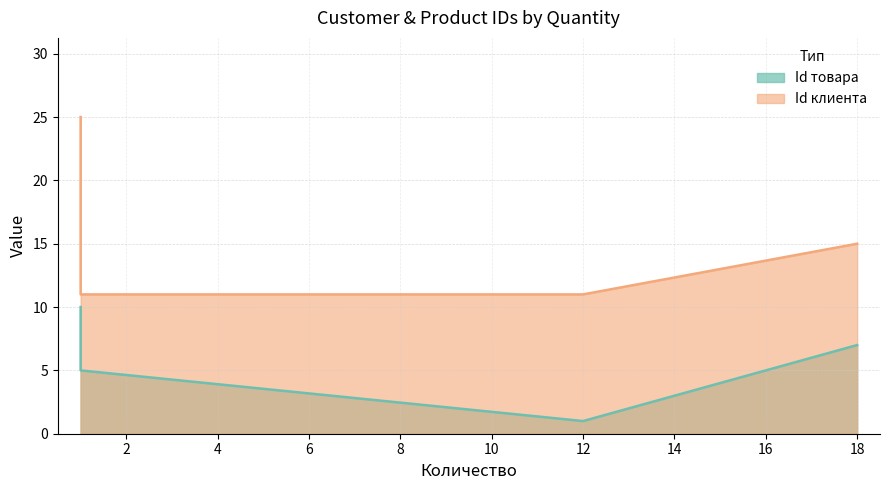

What is the sum of the Id товара values at 12.0 and 18.0?

8